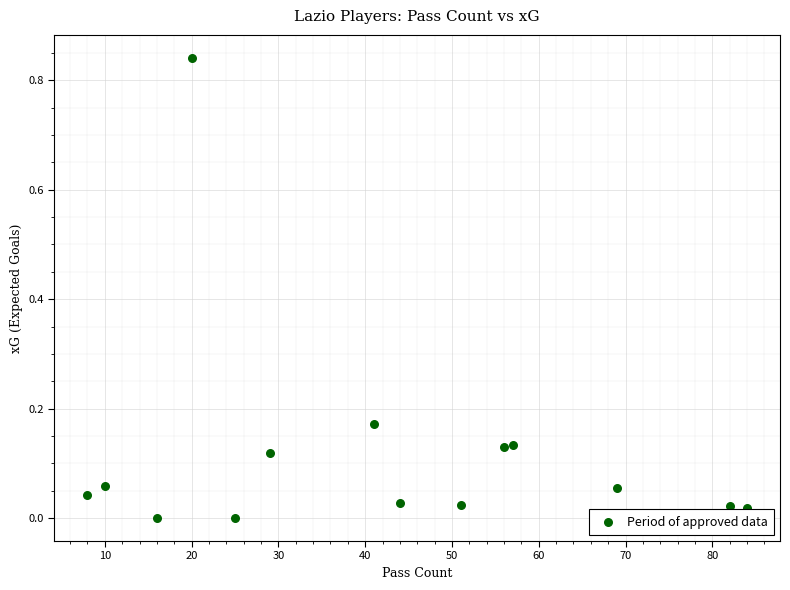

What is the range of X values (max minus min)?

76.0